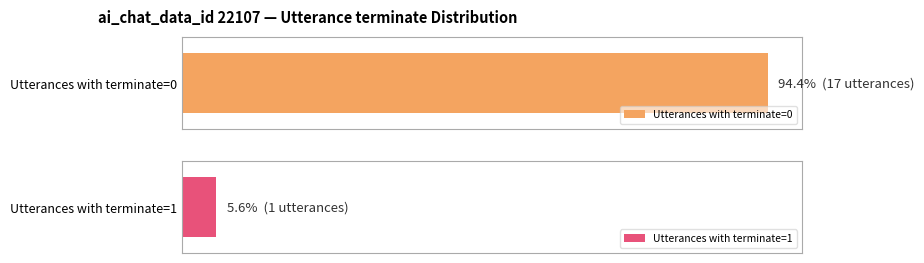

Reading right to left, transcribe all the data shown in this chart.

1	0	0	0	0	0	0	0	0	0	0	0	0	0	0	0	0	0